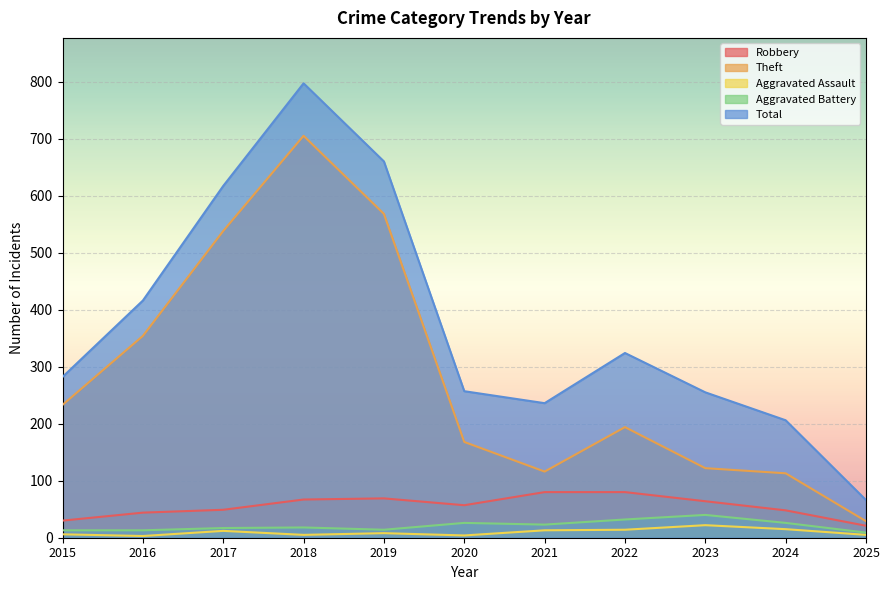

True or false: Robbery and Aggravated Assault intersect in this chart.

False